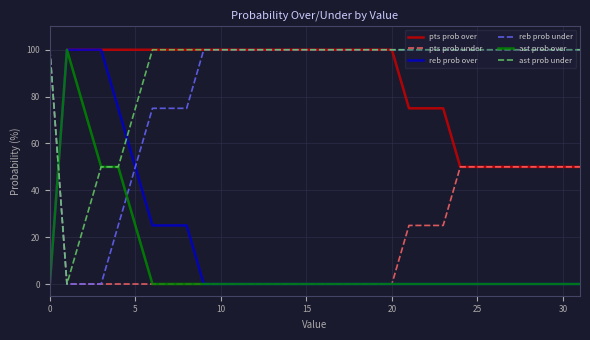

What is the greatest value displayed?

100